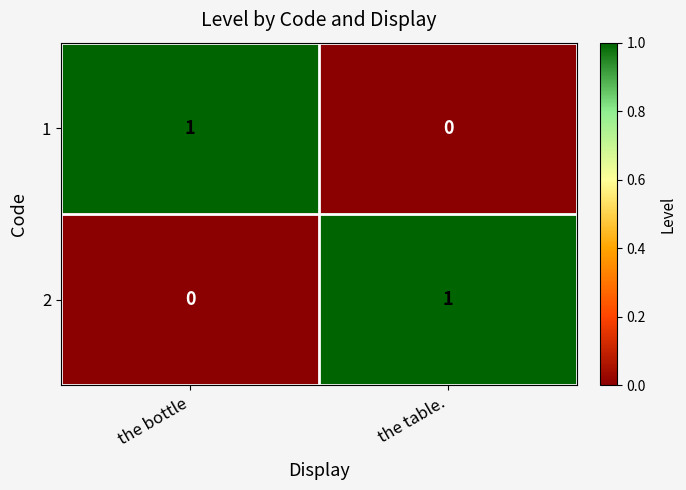

The value of 2 at the table. is 1. True or false?

True